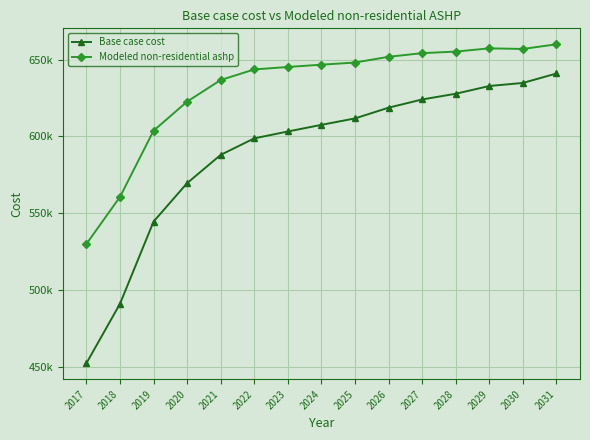

Does the chart have visible grid lines?

Yes